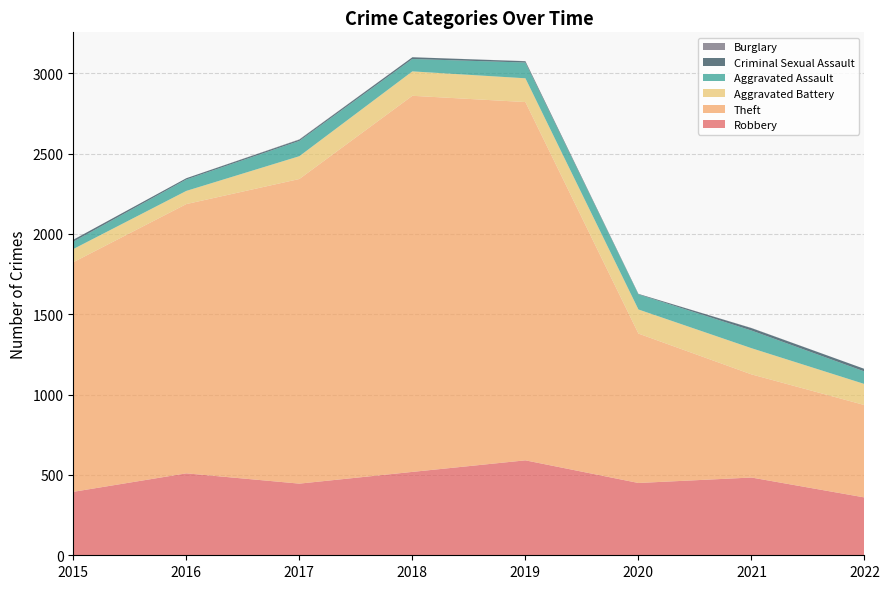

Reading right to left, list all the values displayed in this chart.

Robbery: 360	484	450	591	519	446	510	395
Theft: 575	642	930	2230	2341	1896	1676	1429
Aggravated Battery: 131	163	150	148	152	142	82	82
Aggravated Assault: 78	110	94	98	77	95	71	46
Criminal Sexual Assault: 16	15	3	8	11	8	8	12
Burglary: 0	1	0	1	0	2	0	0